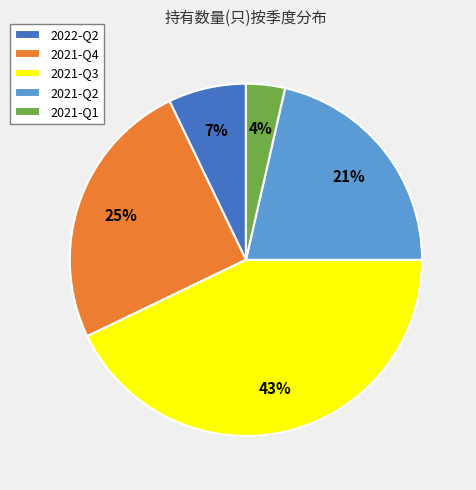

Is 2021-Q2 the majority of the pie?

No